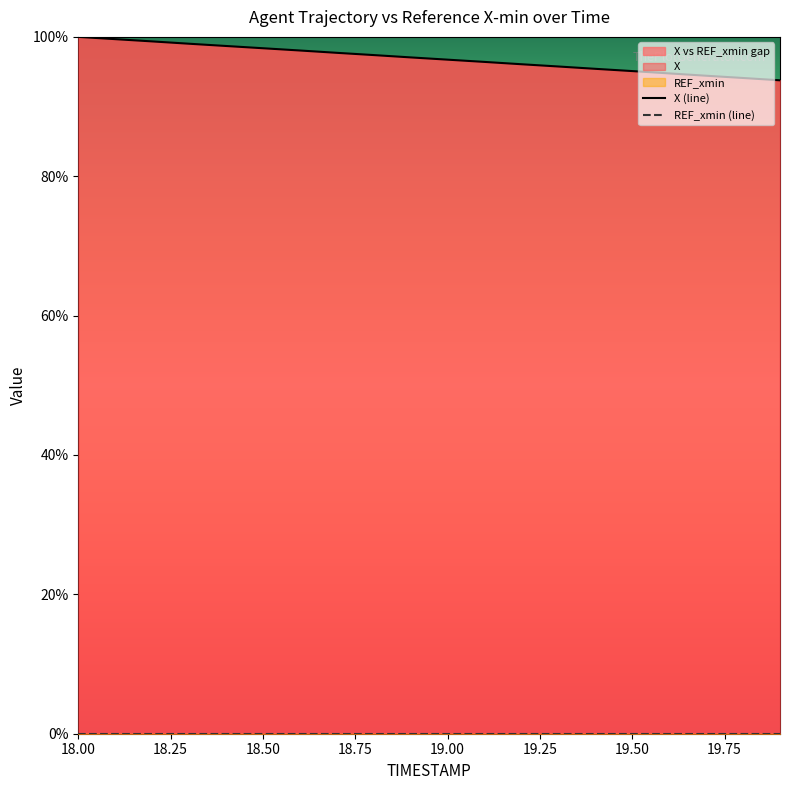

What is the value of the X (line) point at the 19th from the left?

94.1